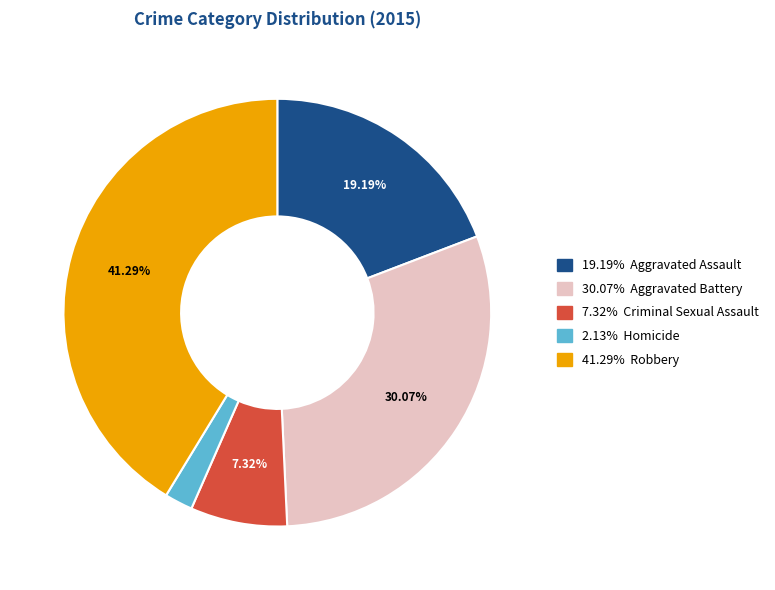

Does any single category account for the majority?

No